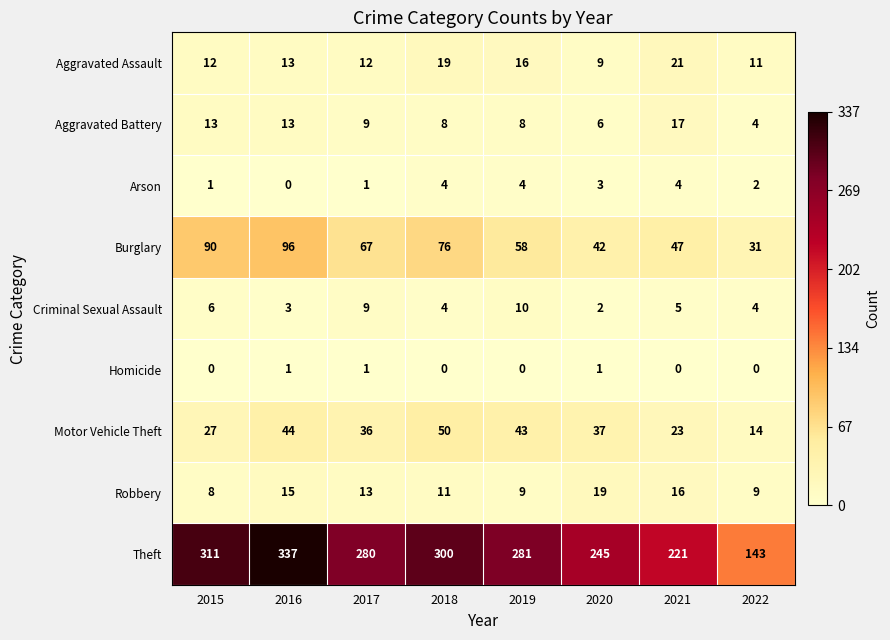

What is the total value across all series at 2018?

472